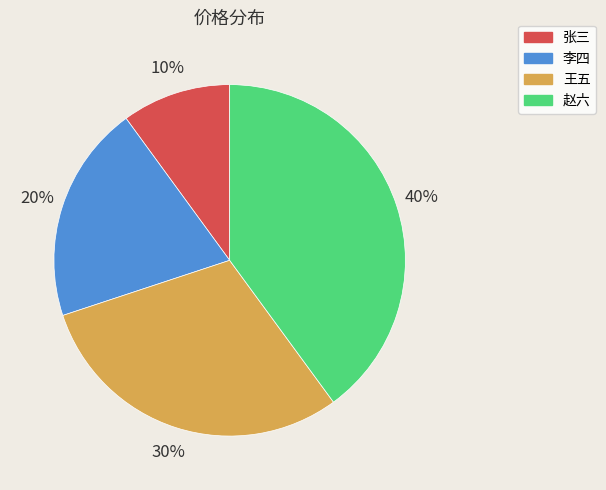

Is 王五 the majority of the pie?

No